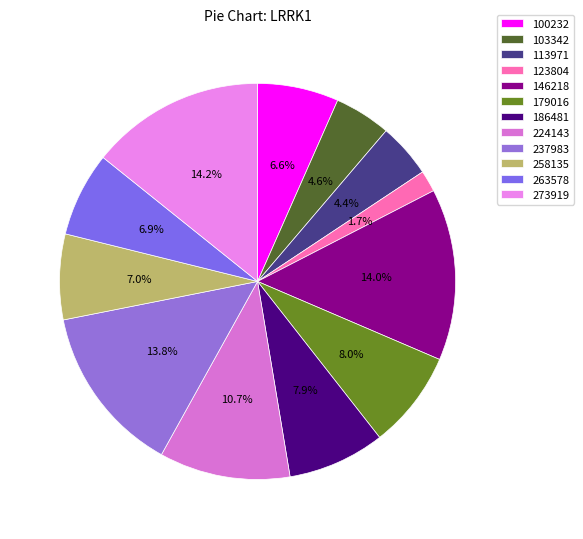

What is the smallest slice in the pie chart?

123804